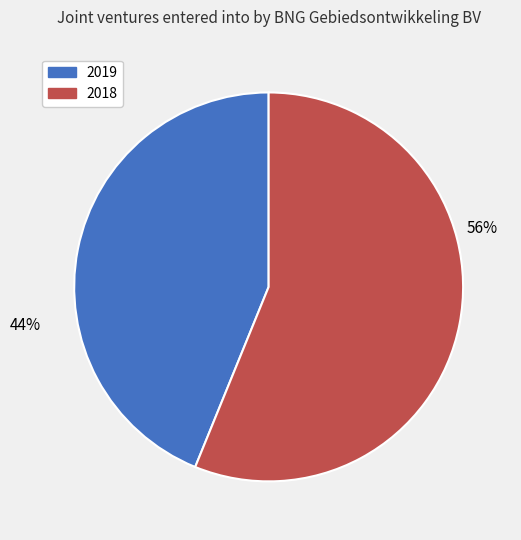

Between 2018 and 2019, which is larger?

2018